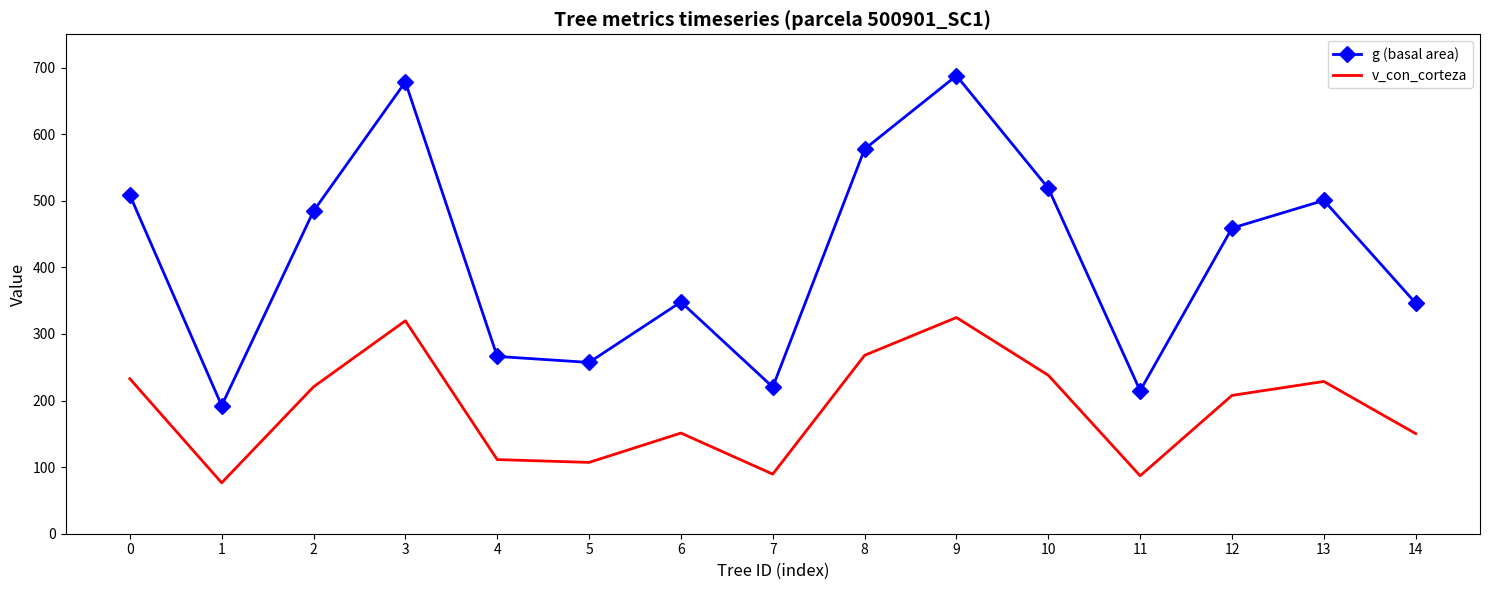

How many interior local peaks does the g (basal area) series have?

4